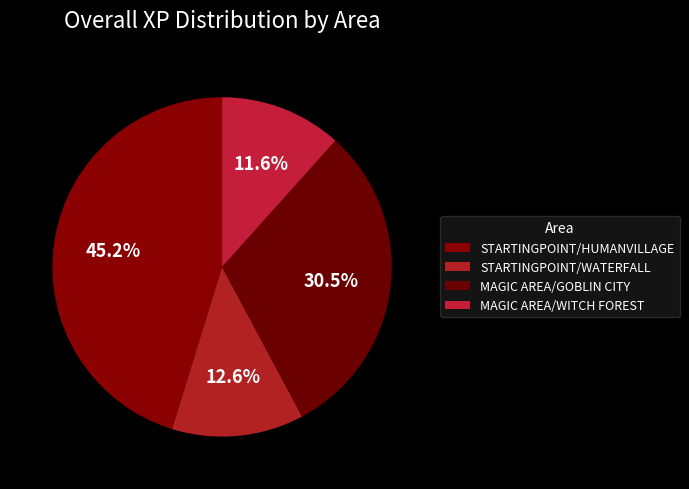

To the nearest percent, what is the difference between the largest and smallest slice percentages?

34%